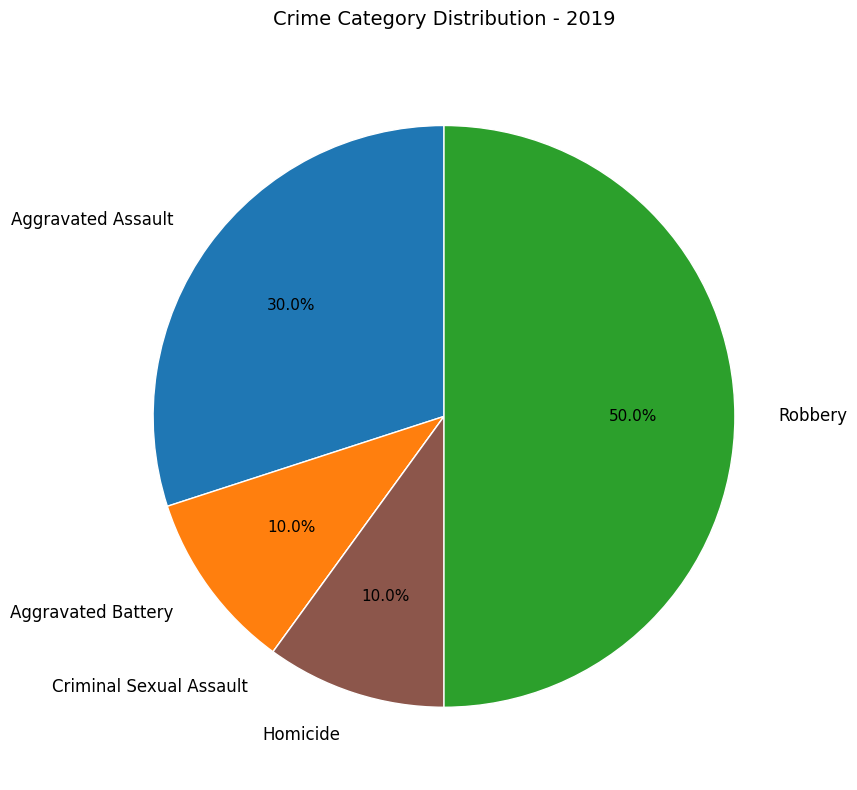

Approximately how many times larger is the value at Robbery compared to Aggravated Battery?

5.0